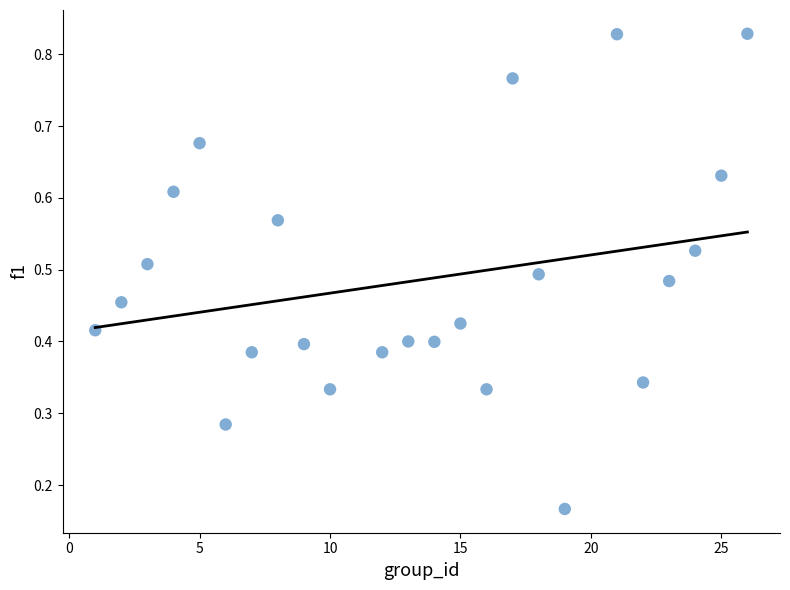

What is the range of X values (max minus min)?

25.0